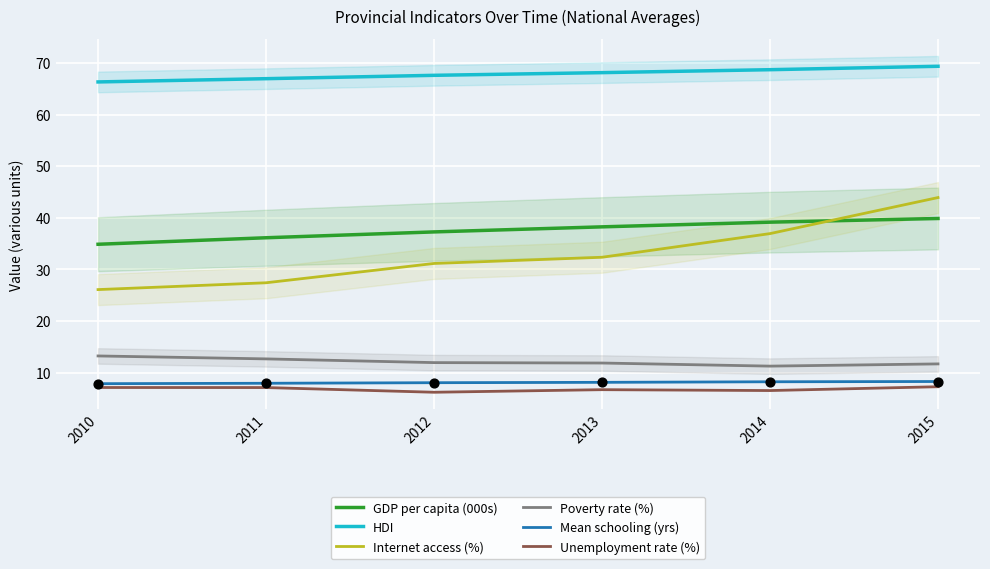

What is the total value across all series at 2010?

155.6